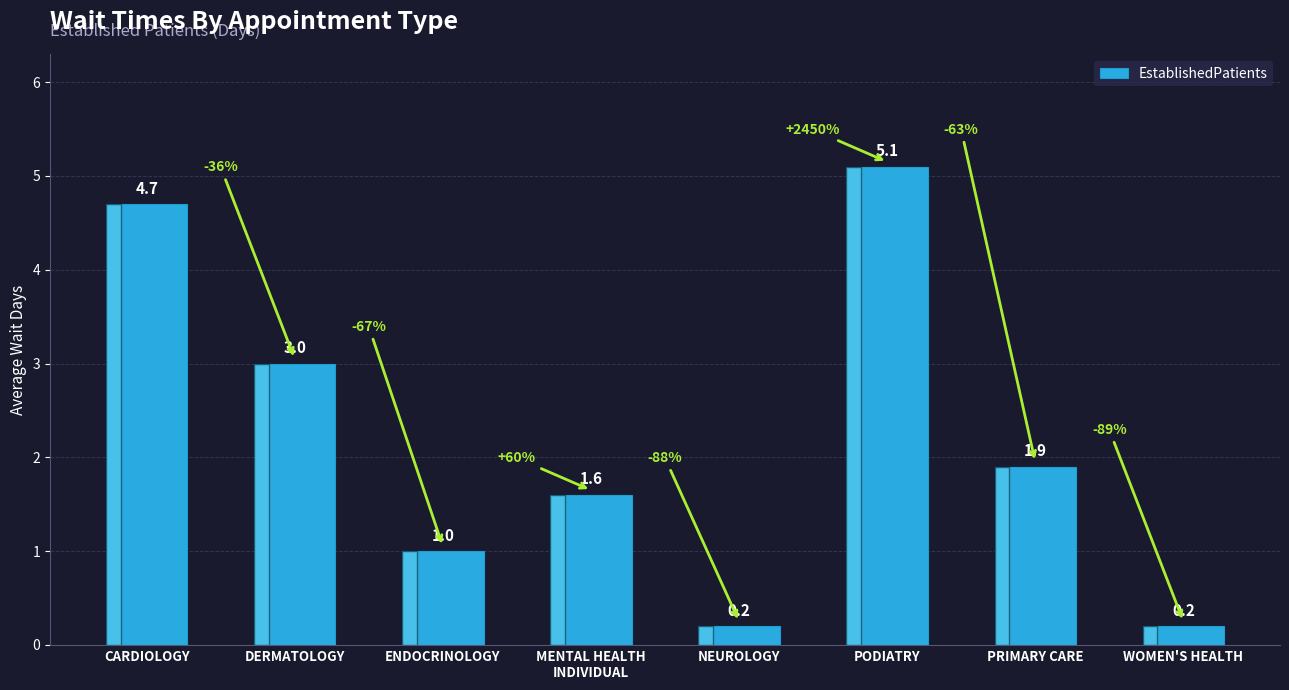

Is it true that the value at MENTAL HEALTH
INDIVIDUAL is 1.6?

True